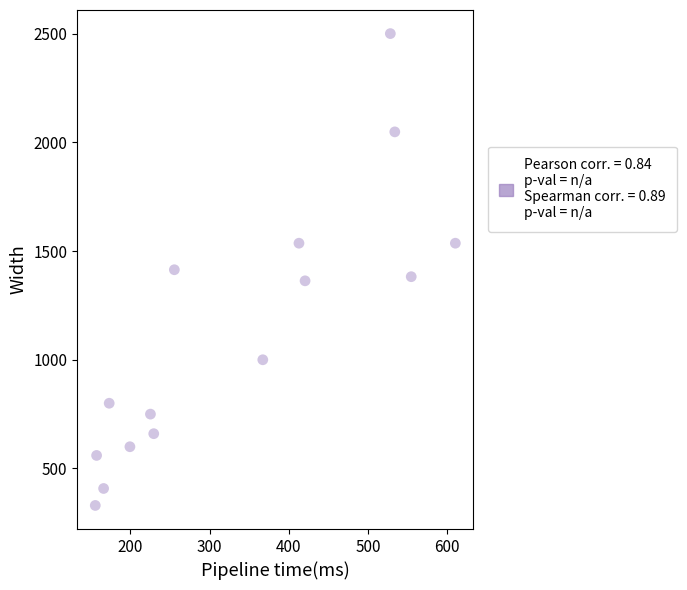

What is the range of Y values (max minus min)?

2170